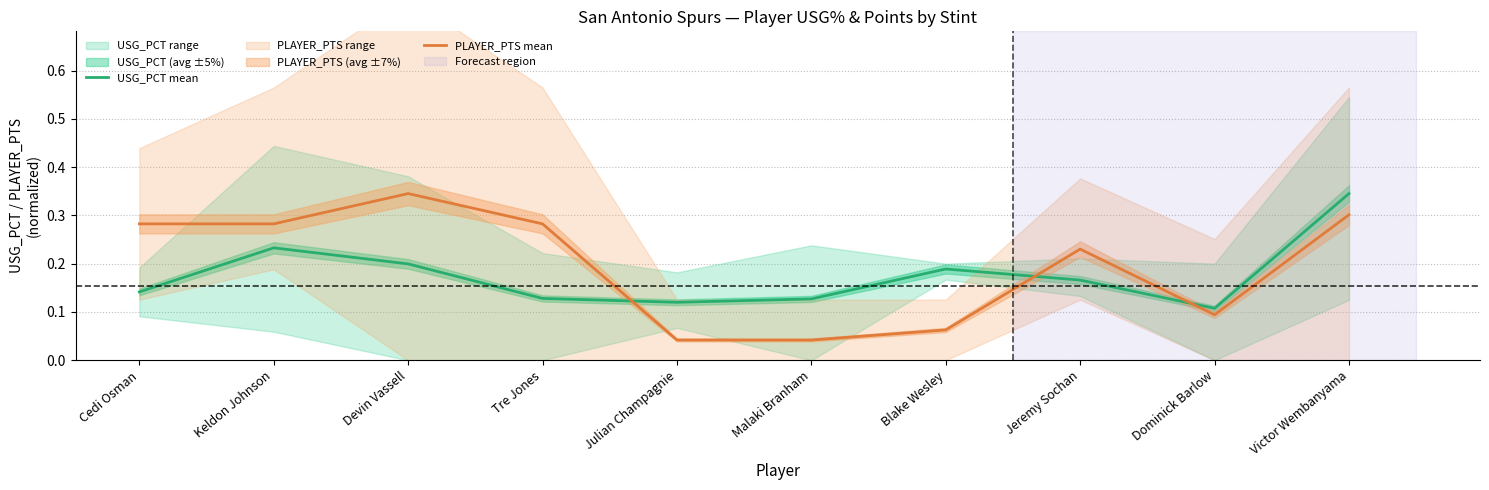

List the labels in order of PLAYER_PTS mean value, largest first.

Devin Vassell, Victor Wembanyama, Cedi Osman, Keldon Johnson, Tre Jones, Jeremy Sochan, Dominick Barlow, Blake Wesley, Julian Champagnie, Malaki Branham